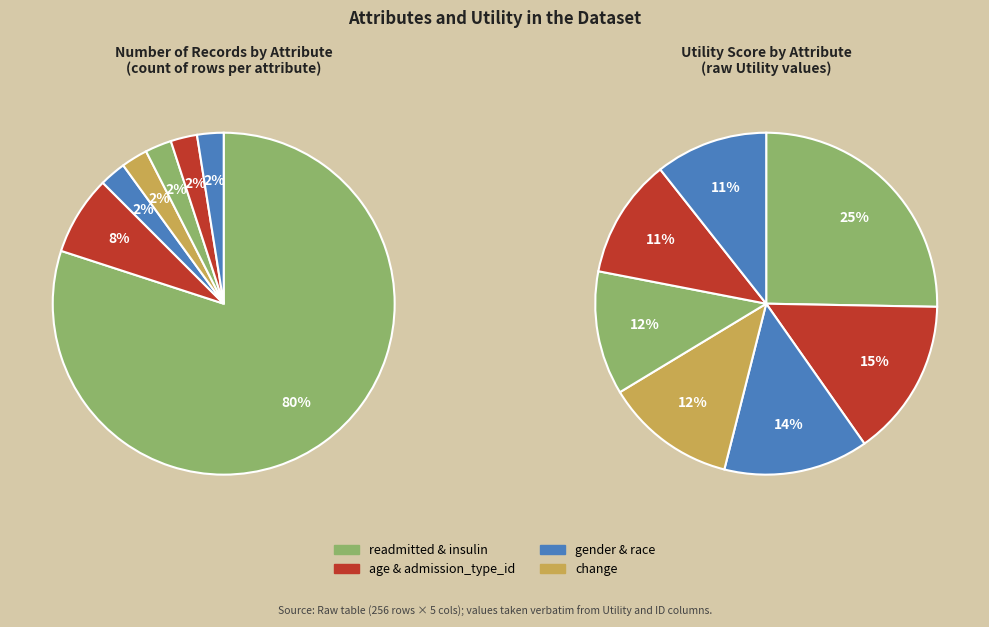

What percentage is the admission_type_id slice, to the nearest percent?

8%